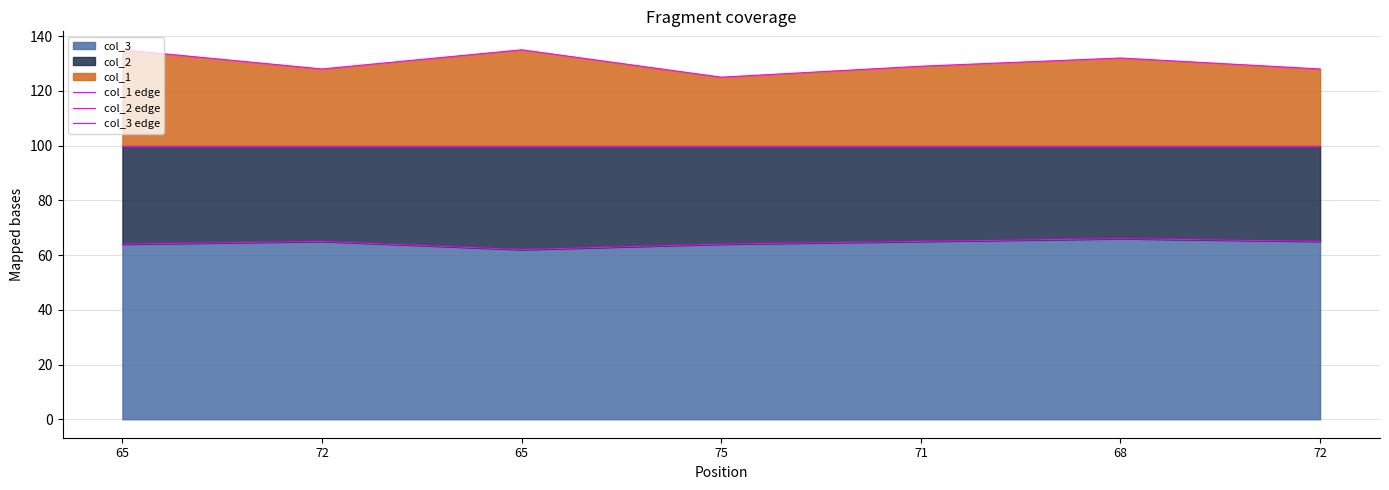

True or false: col_1 edge and col_2 edge intersect in this chart.

False